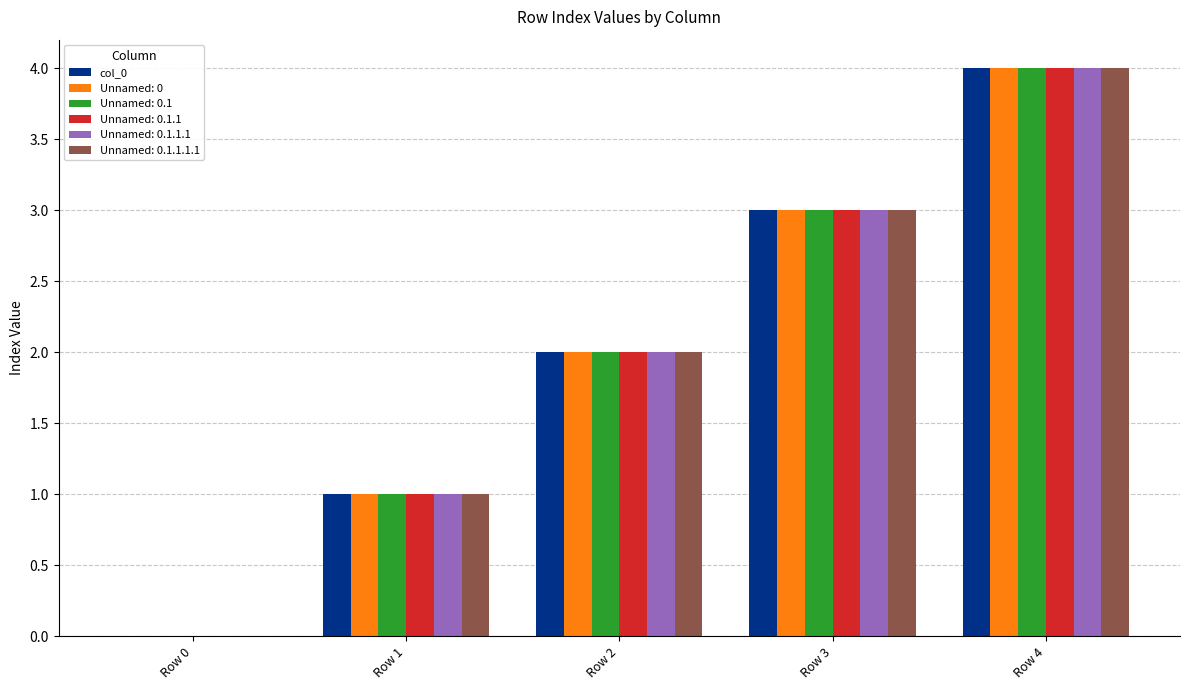

How many data points does each series have?

5